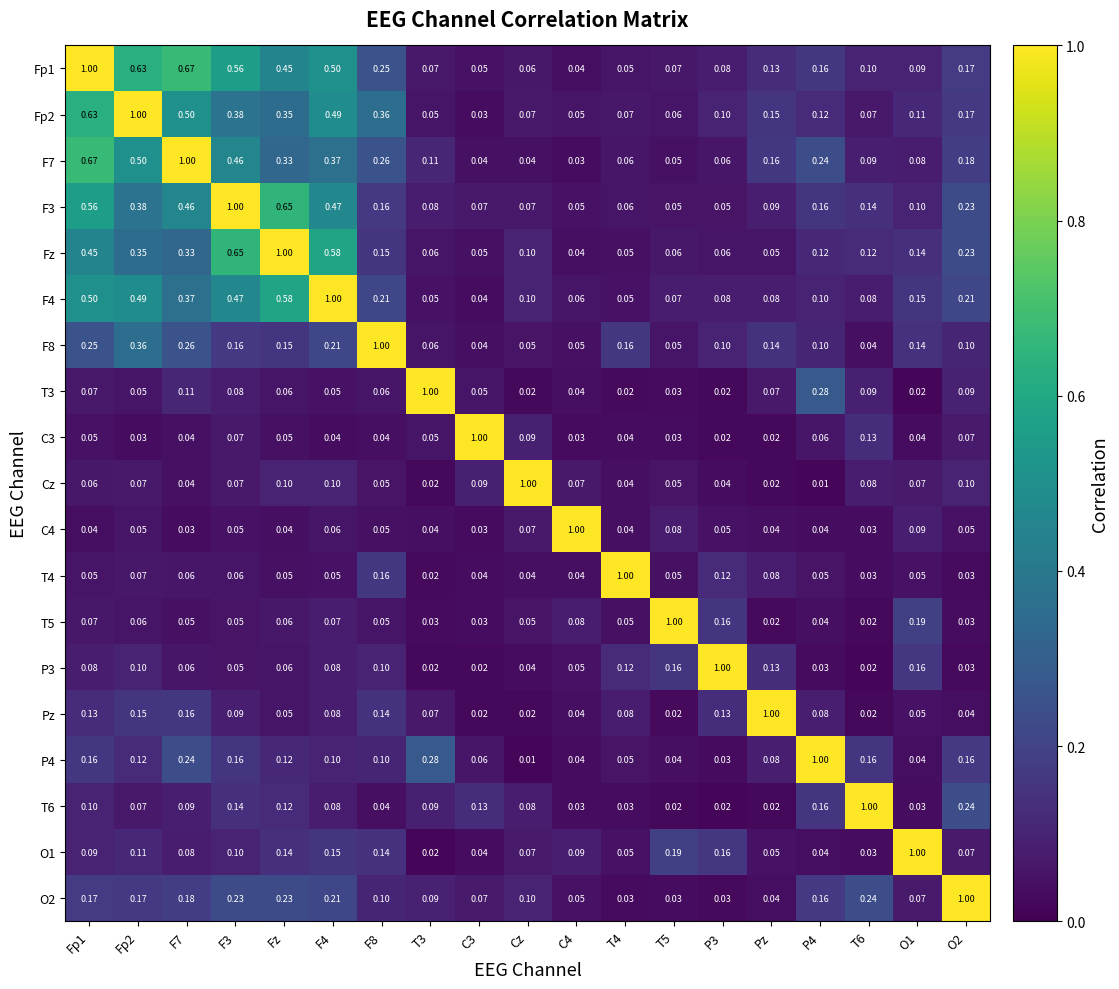

Reading right to left, transcribe all the data shown in this chart.

Fp1: O2=0.2	O1=0.1	T6=0.1	P4=0.2	Pz=0.1	P3=0.1	T5=0.1	T4=0.1	C4=0.0	Cz=0.1	C3=0.1	T3=0.1	F8=0.2	F4=0.5	Fz=0.5	F3=0.6	F7=0.7	Fp2=0.6	Fp1=1.0
Fp2: O2=0.2	O1=0.1	T6=0.1	P4=0.1	Pz=0.1	P3=0.1	T5=0.1	T4=0.1	C4=0.1	Cz=0.1	C3=0.0	T3=0.1	F8=0.4	F4=0.5	Fz=0.3	F3=0.4	F7=0.5	Fp2=1.0	Fp1=0.6
F7: O2=0.2	O1=0.1	T6=0.1	P4=0.2	Pz=0.2	P3=0.1	T5=0.1	T4=0.1	C4=0.0	Cz=0.0	C3=0.0	T3=0.1	F8=0.3	F4=0.4	Fz=0.3	F3=0.5	F7=1.0	Fp2=0.5	Fp1=0.7
F3: O2=0.2	O1=0.1	T6=0.1	P4=0.2	Pz=0.1	P3=0.1	T5=0.1	T4=0.1	C4=0.1	Cz=0.1	C3=0.1	T3=0.1	F8=0.2	F4=0.5	Fz=0.7	F3=1.0	F7=0.5	Fp2=0.4	Fp1=0.6
Fz: O2=0.2	O1=0.1	T6=0.1	P4=0.1	Pz=0.1	P3=0.1	T5=0.1	T4=0.1	C4=0.0	Cz=0.1	C3=0.1	T3=0.1	F8=0.1	F4=0.6	Fz=1.0	F3=0.7	F7=0.3	Fp2=0.3	Fp1=0.5
F4: O2=0.2	O1=0.1	T6=0.1	P4=0.1	Pz=0.1	P3=0.1	T5=0.1	T4=0.1	C4=0.1	Cz=0.1	C3=0.0	T3=0.1	F8=0.2	F4=1.0	Fz=0.6	F3=0.5	F7=0.4	Fp2=0.5	Fp1=0.5
F8: O2=0.1	O1=0.1	T6=0.0	P4=0.1	Pz=0.1	P3=0.1	T5=0.1	T4=0.2	C4=0.1	Cz=0.1	C3=0.0	T3=0.1	F8=1.0	F4=0.2	Fz=0.1	F3=0.2	F7=0.3	Fp2=0.4	Fp1=0.2
T3: O2=0.1	O1=0.0	T6=0.1	P4=0.3	Pz=0.1	P3=0.0	T5=0.0	T4=0.0	C4=0.0	Cz=0.0	C3=0.1	T3=1.0	F8=0.1	F4=0.1	Fz=0.1	F3=0.1	F7=0.1	Fp2=0.1	Fp1=0.1
C3: O2=0.1	O1=0.0	T6=0.1	P4=0.1	Pz=0.0	P3=0.0	T5=0.0	T4=0.0	C4=0.0	Cz=0.1	C3=1.0	T3=0.1	F8=0.0	F4=0.0	Fz=0.1	F3=0.1	F7=0.0	Fp2=0.0	Fp1=0.1
Cz: O2=0.1	O1=0.1	T6=0.1	P4=0.0	Pz=0.0	P3=0.0	T5=0.1	T4=0.0	C4=0.1	Cz=1.0	C3=0.1	T3=0.0	F8=0.1	F4=0.1	Fz=0.1	F3=0.1	F7=0.0	Fp2=0.1	Fp1=0.1
C4: O2=0.1	O1=0.1	T6=0.0	P4=0.0	Pz=0.0	P3=0.1	T5=0.1	T4=0.0	C4=1.0	Cz=0.1	C3=0.0	T3=0.0	F8=0.1	F4=0.1	Fz=0.0	F3=0.1	F7=0.0	Fp2=0.1	Fp1=0.0
T4: O2=0.0	O1=0.1	T6=0.0	P4=0.1	Pz=0.1	P3=0.1	T5=0.1	T4=1.0	C4=0.0	Cz=0.0	C3=0.0	T3=0.0	F8=0.2	F4=0.1	Fz=0.1	F3=0.1	F7=0.1	Fp2=0.1	Fp1=0.1
T5: O2=0.0	O1=0.2	T6=0.0	P4=0.0	Pz=0.0	P3=0.2	T5=1.0	T4=0.1	C4=0.1	Cz=0.1	C3=0.0	T3=0.0	F8=0.1	F4=0.1	Fz=0.1	F3=0.1	F7=0.1	Fp2=0.1	Fp1=0.1
P3: O2=0.0	O1=0.2	T6=0.0	P4=0.0	Pz=0.1	P3=1.0	T5=0.2	T4=0.1	C4=0.1	Cz=0.0	C3=0.0	T3=0.0	F8=0.1	F4=0.1	Fz=0.1	F3=0.1	F7=0.1	Fp2=0.1	Fp1=0.1
Pz: O2=0.0	O1=0.1	T6=0.0	P4=0.1	Pz=1.0	P3=0.1	T5=0.0	T4=0.1	C4=0.0	Cz=0.0	C3=0.0	T3=0.1	F8=0.1	F4=0.1	Fz=0.1	F3=0.1	F7=0.2	Fp2=0.1	Fp1=0.1
P4: O2=0.2	O1=0.0	T6=0.2	P4=1.0	Pz=0.1	P3=0.0	T5=0.0	T4=0.1	C4=0.0	Cz=0.0	C3=0.1	T3=0.3	F8=0.1	F4=0.1	Fz=0.1	F3=0.2	F7=0.2	Fp2=0.1	Fp1=0.2
T6: O2=0.2	O1=0.0	T6=1.0	P4=0.2	Pz=0.0	P3=0.0	T5=0.0	T4=0.0	C4=0.0	Cz=0.1	C3=0.1	T3=0.1	F8=0.0	F4=0.1	Fz=0.1	F3=0.1	F7=0.1	Fp2=0.1	Fp1=0.1
O1: O2=0.1	O1=1.0	T6=0.0	P4=0.0	Pz=0.1	P3=0.2	T5=0.2	T4=0.1	C4=0.1	Cz=0.1	C3=0.0	T3=0.0	F8=0.1	F4=0.1	Fz=0.1	F3=0.1	F7=0.1	Fp2=0.1	Fp1=0.1
O2: O2=1.0	O1=0.1	T6=0.2	P4=0.2	Pz=0.0	P3=0.0	T5=0.0	T4=0.0	C4=0.1	Cz=0.1	C3=0.1	T3=0.1	F8=0.1	F4=0.2	Fz=0.2	F3=0.2	F7=0.2	Fp2=0.2	Fp1=0.2